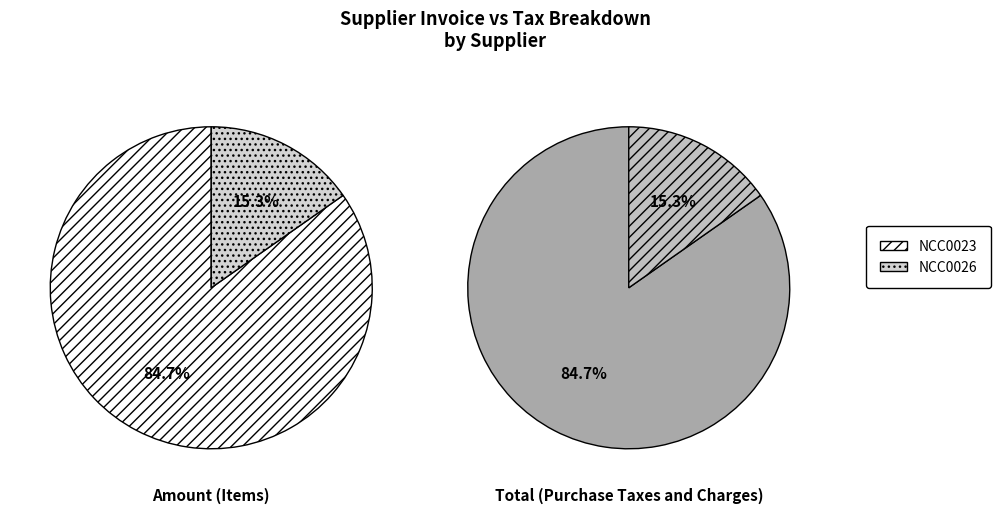

What percentage is NOT represented by NCC0023?

15.3%